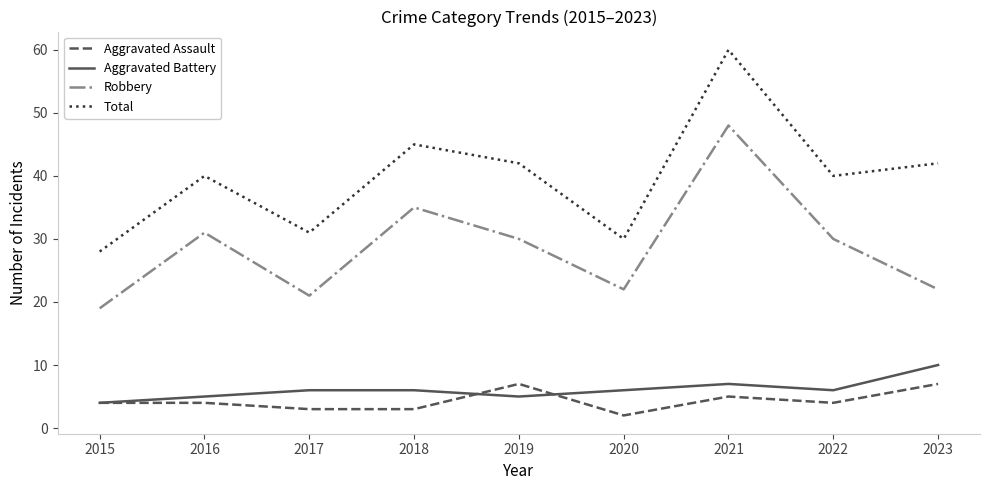

True or false: Total and Aggravated Assault cross at least once.

False